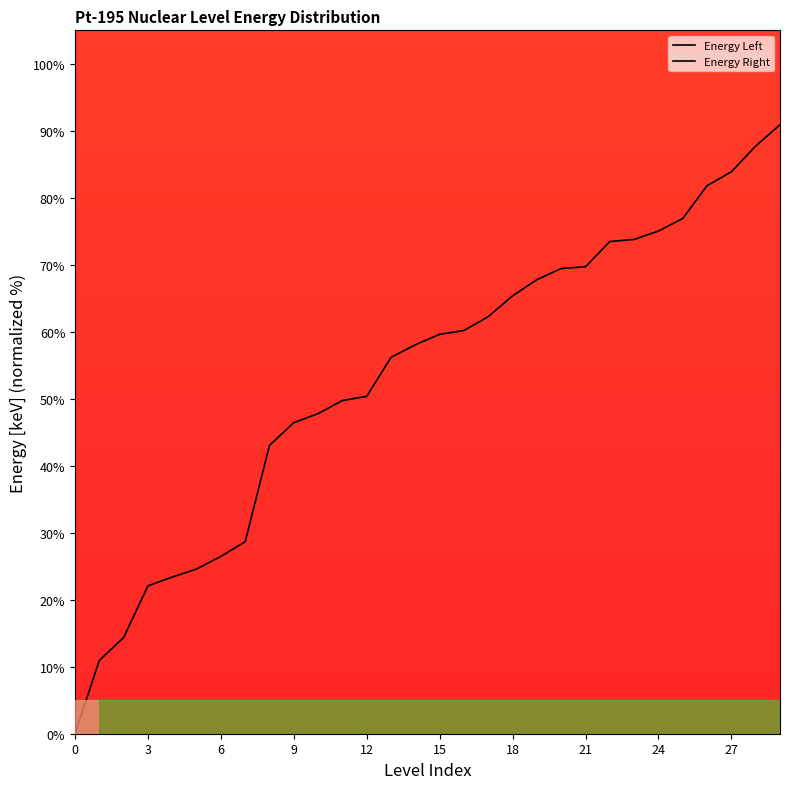

True or false: the data shows 88.5 at 12.

False